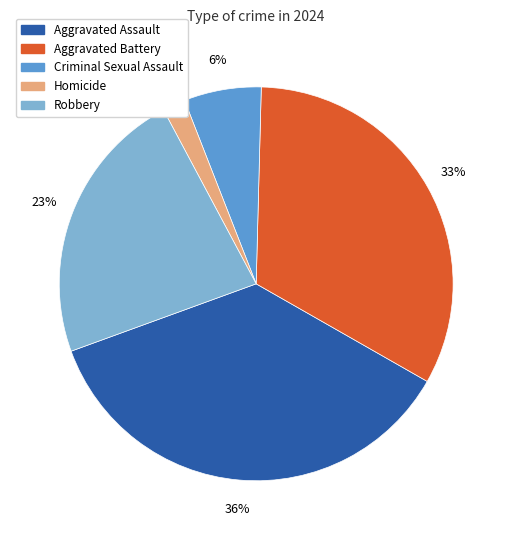

How many segments does this pie chart have?

5